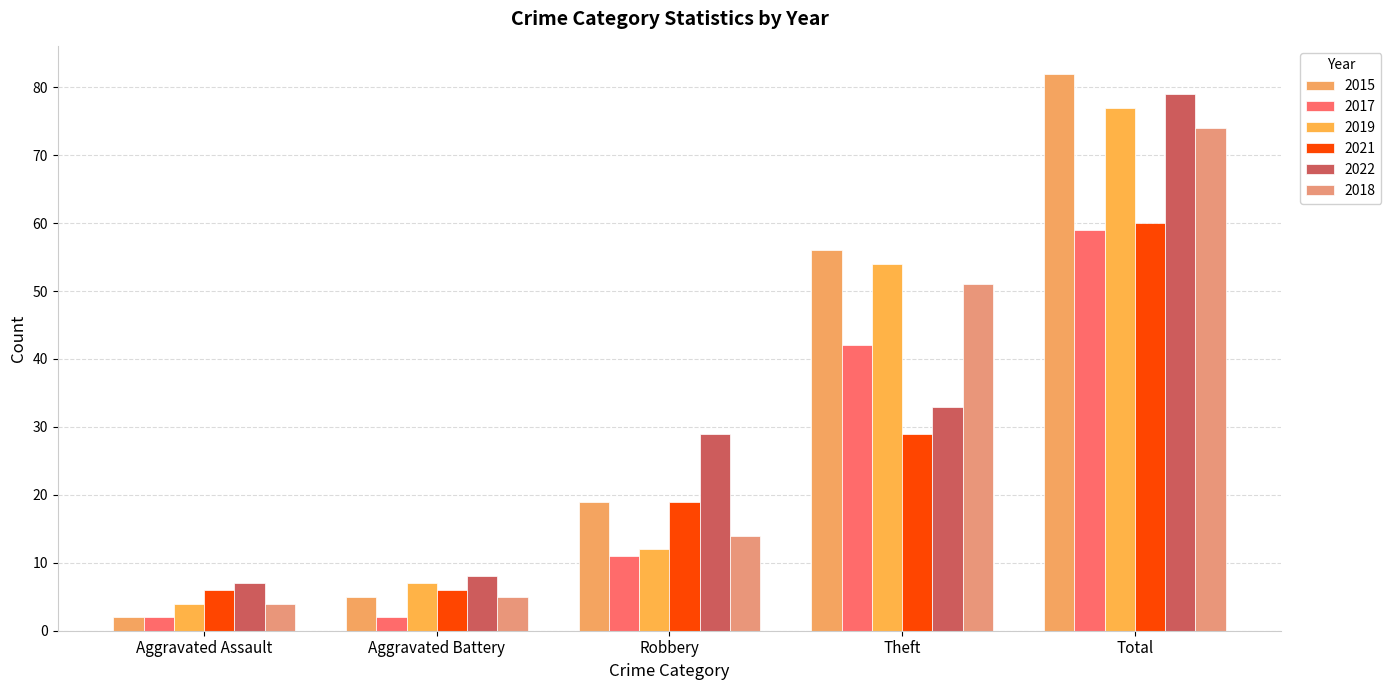

At how many categories does at least one series exceed 67?

1